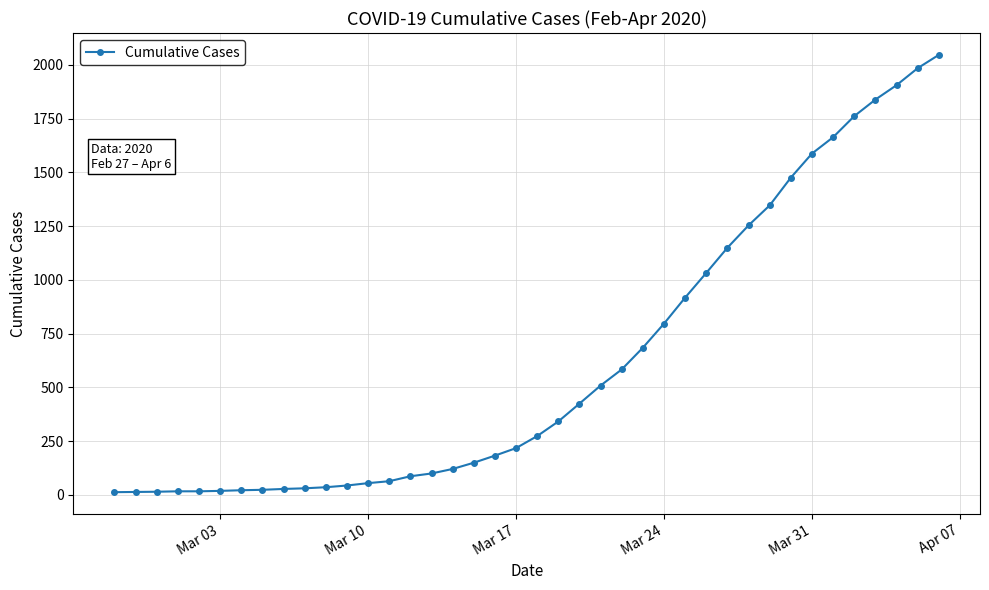

What is the difference between the maximum and minimum values?

2034